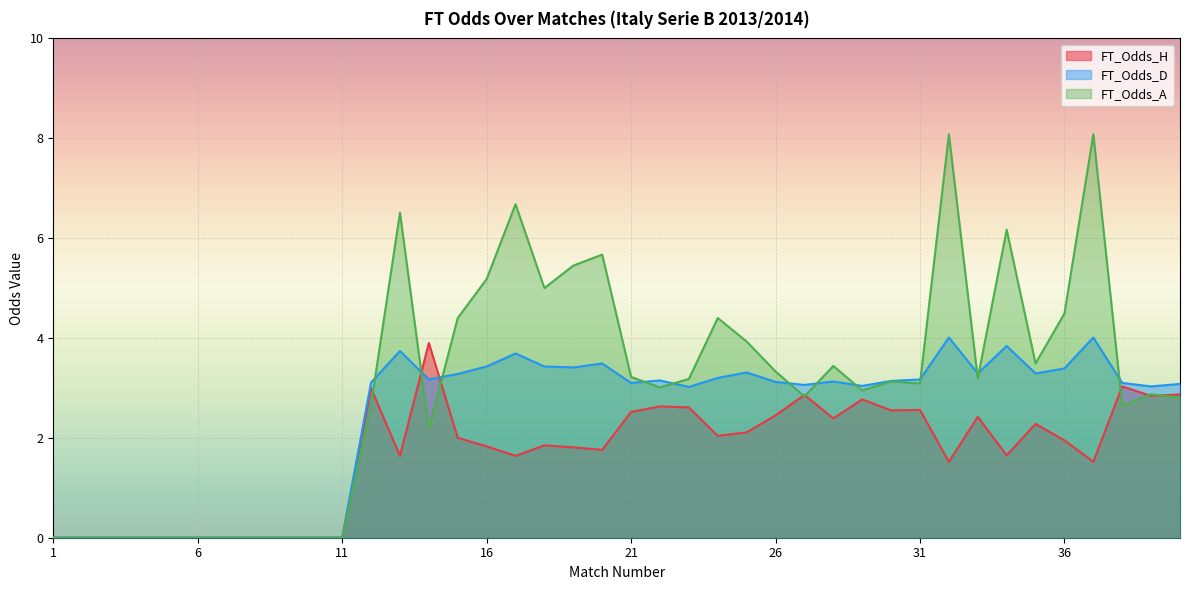

Where do FT_Odds_A and FT_Odds_D first cross each other?

12 and 13